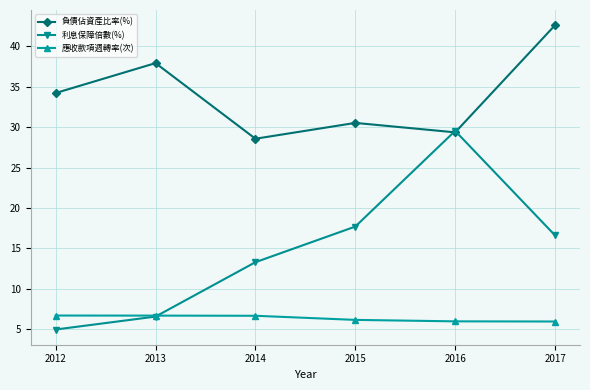

What is the difference between the highest and lowest values at 2015?

24.4